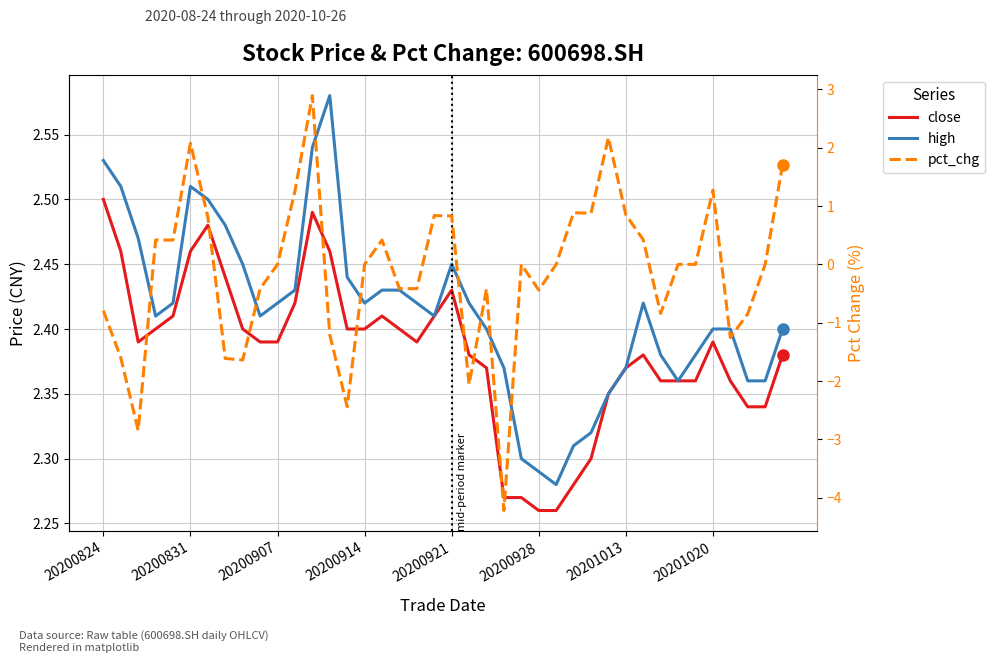

What is the lowest value of the high series?

2.3